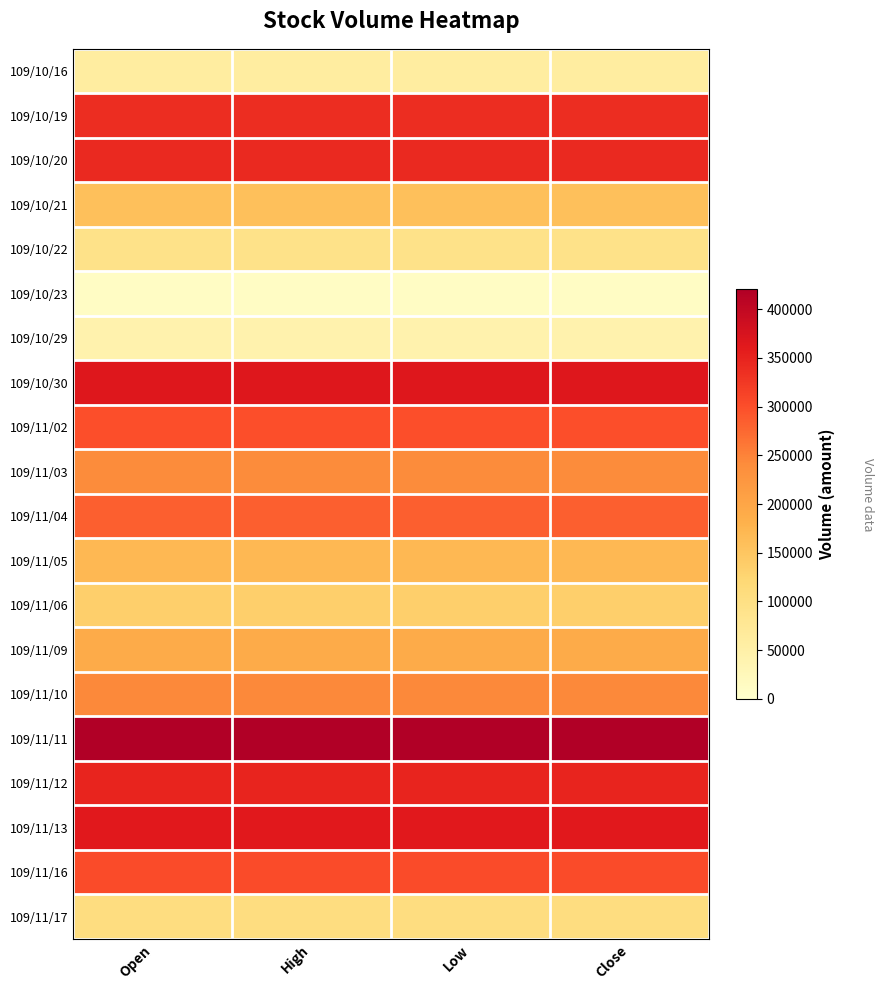

List the series in order of their peak value, lowest first.

109/10/23, 109/10/29, 109/10/16, 109/10/22, 109/11/17, 109/11/06, 109/10/21, 109/11/05, 109/11/09, 109/11/03, 109/11/10, 109/11/04, 109/11/02, 109/11/16, 109/10/19, 109/10/20, 109/11/12, 109/11/13, 109/10/30, 109/11/11